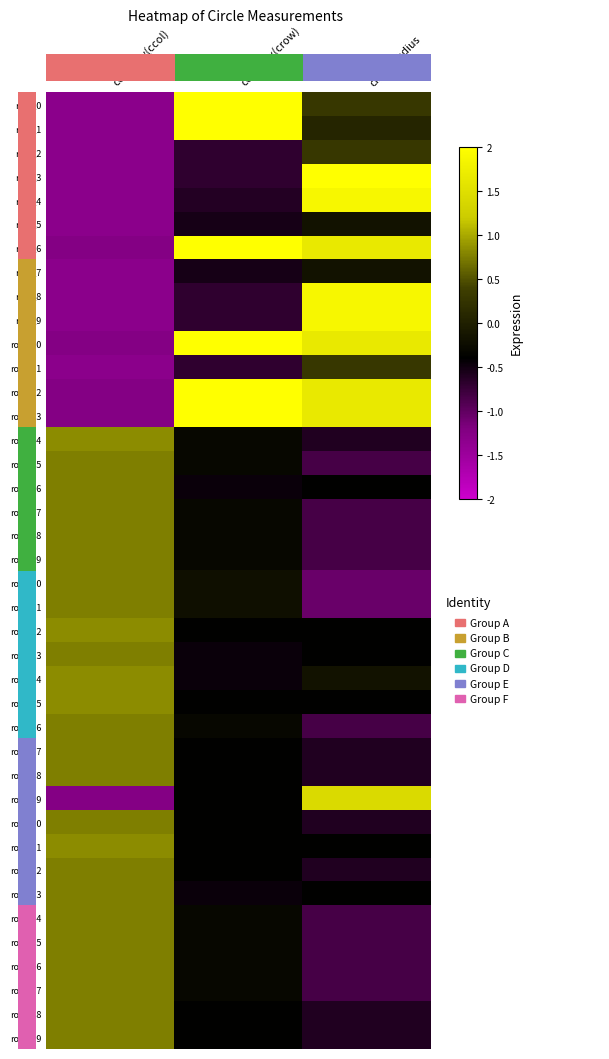

True or false: row_31 has a value of 0.4 at center_y(ccol).

False